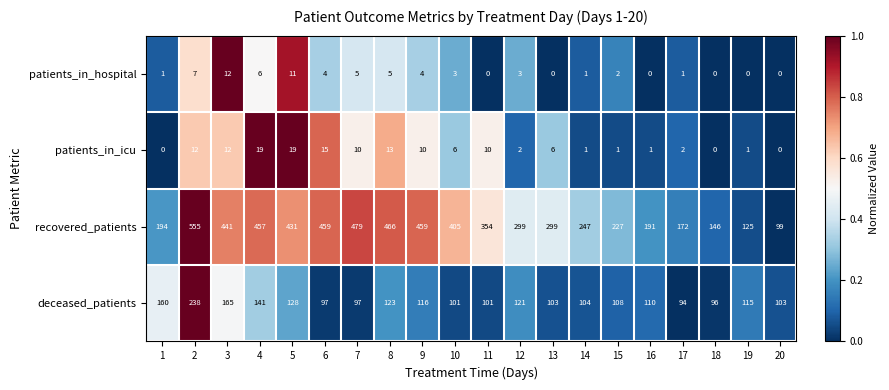

Which category has the highest value across all series?

2